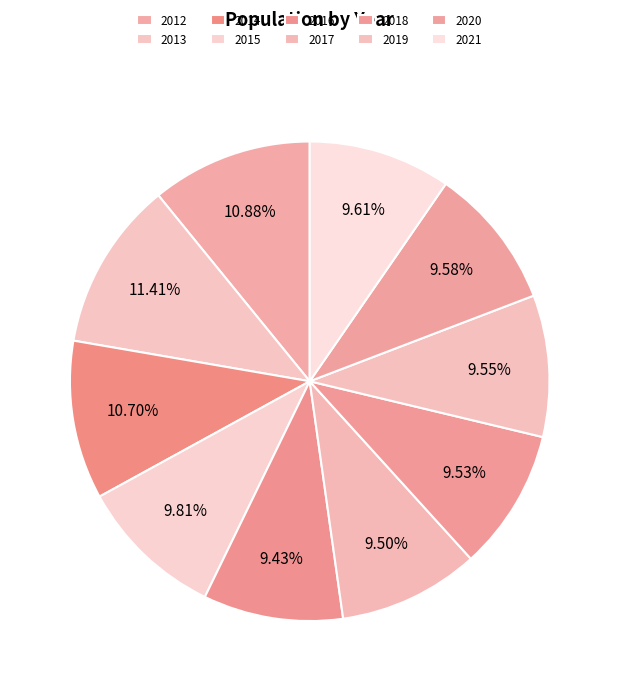

To the nearest percent, what percentage of the pie is 2019?

10%